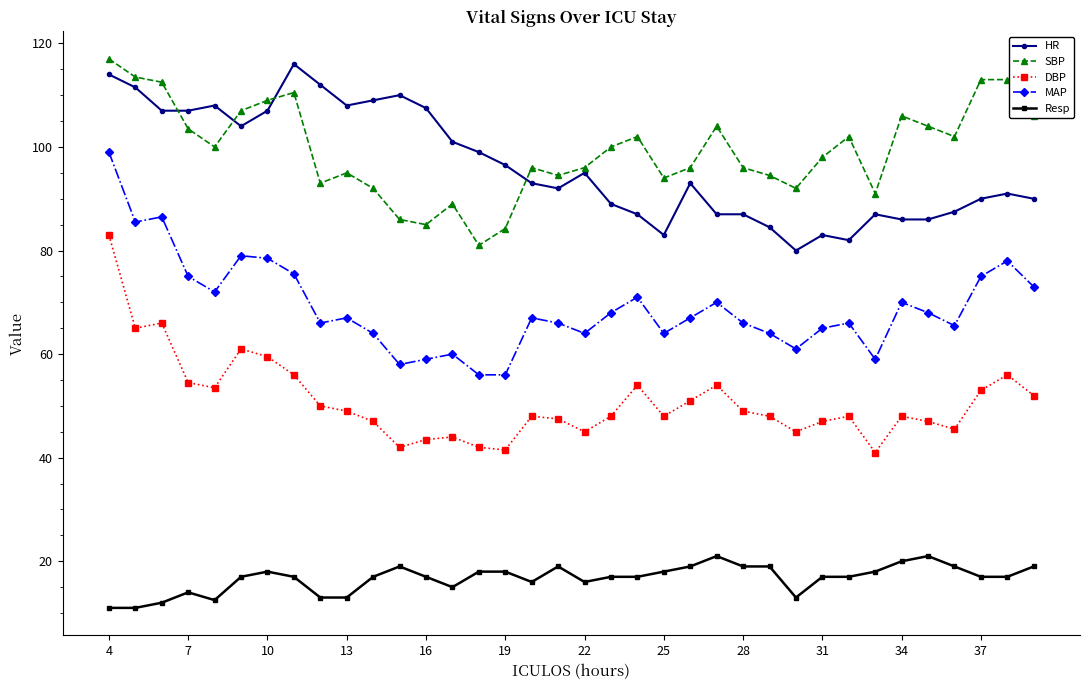

True or false: SBP and Resp intersect in this chart.

False